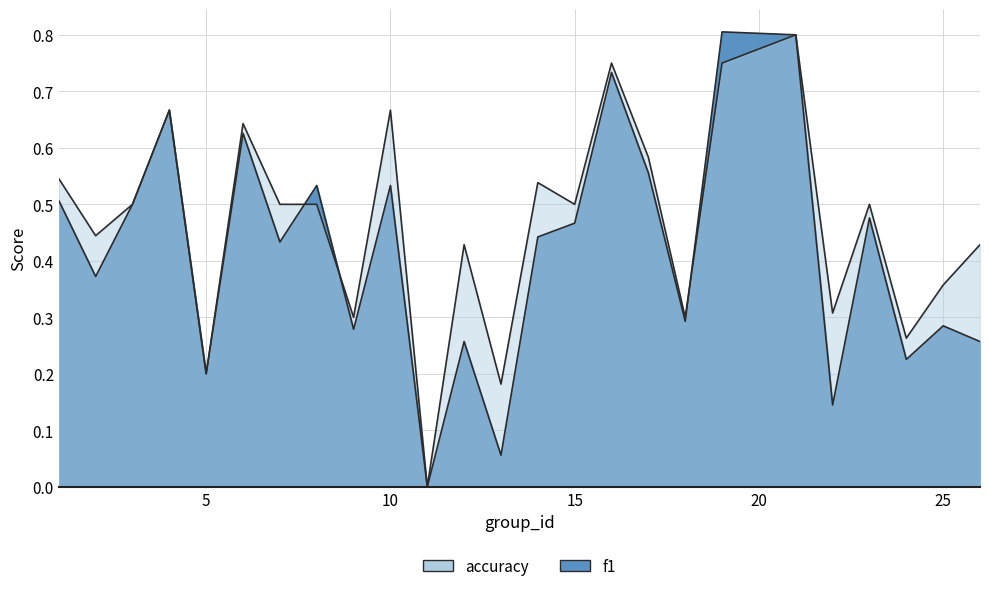

Count the number of data series in this chart.

2